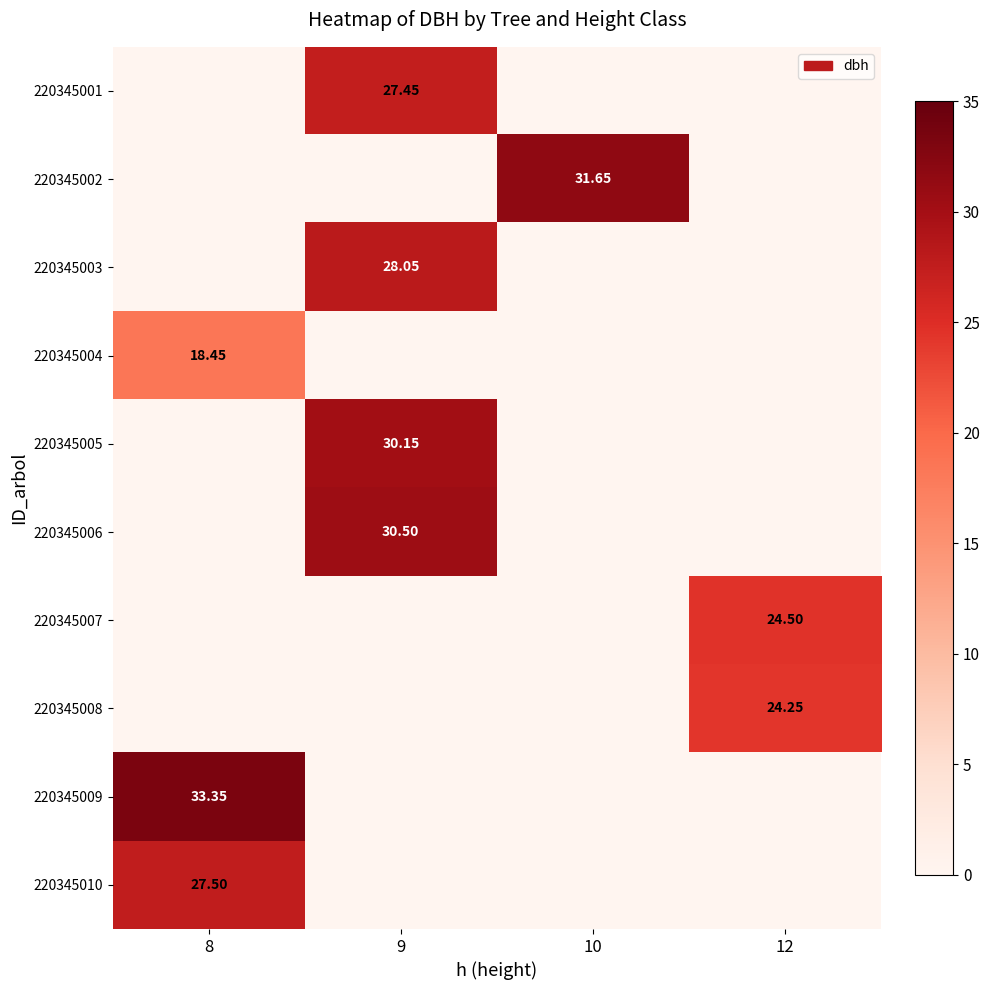

The 220345006 series shows 30.5 at 9. True or false?

True